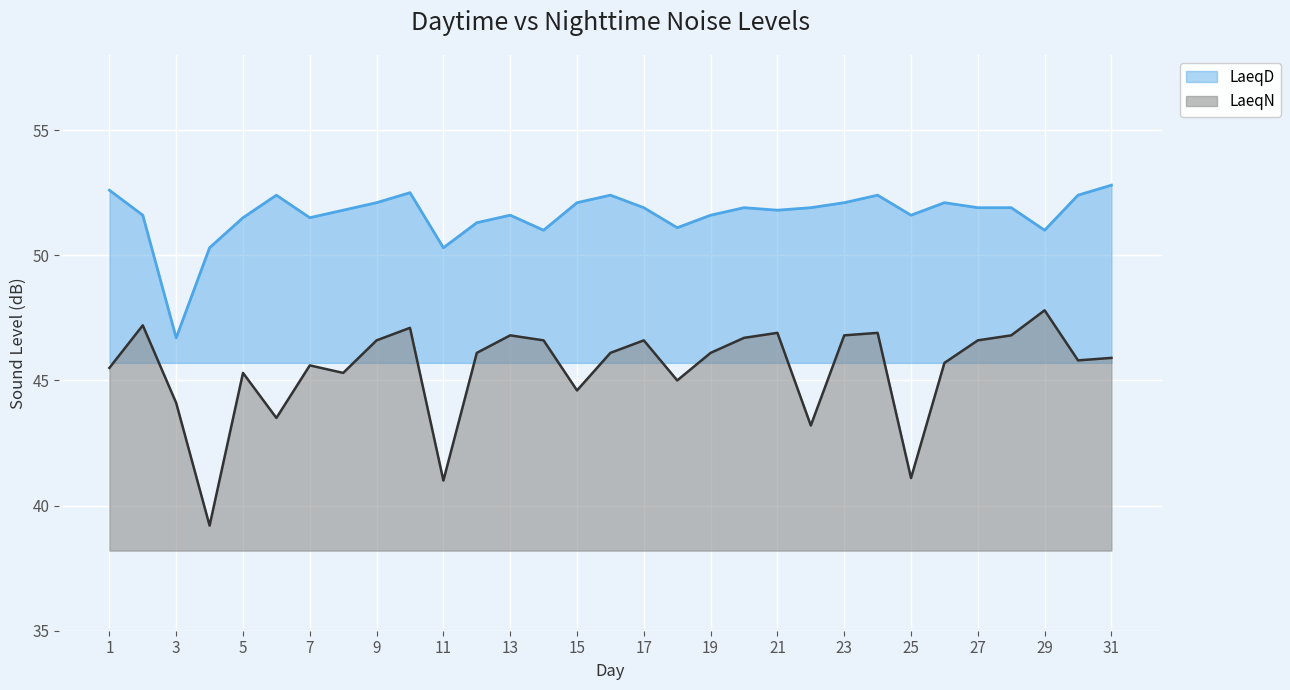

What is the sum of the LaeqD values at 27 and 25?

103.5